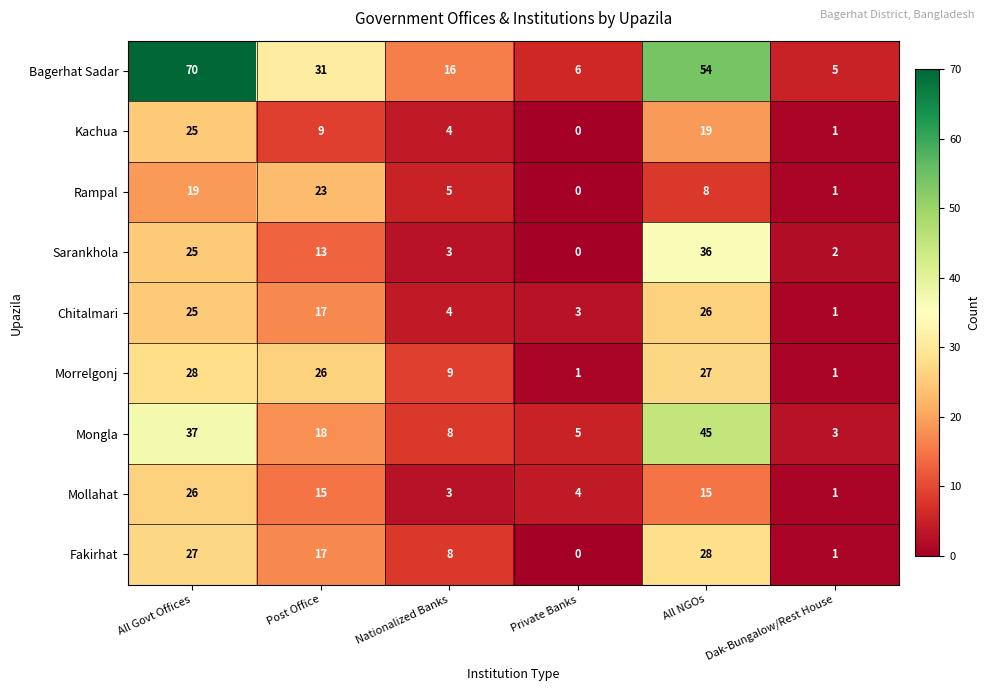

Which series has the largest range (max minus min)?

Bagerhat Sadar